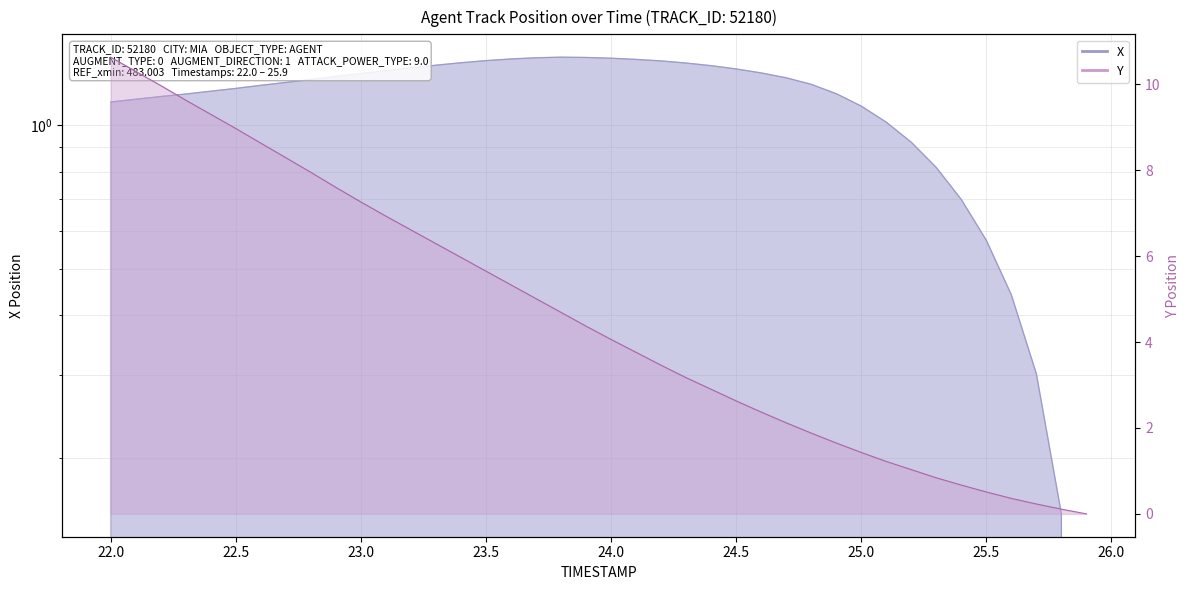

What is the maximum value for Y?

10.6